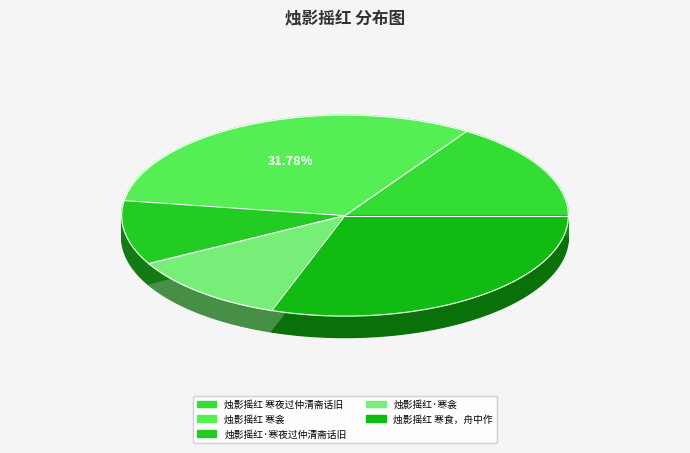

How many slices are in this pie chart?

5